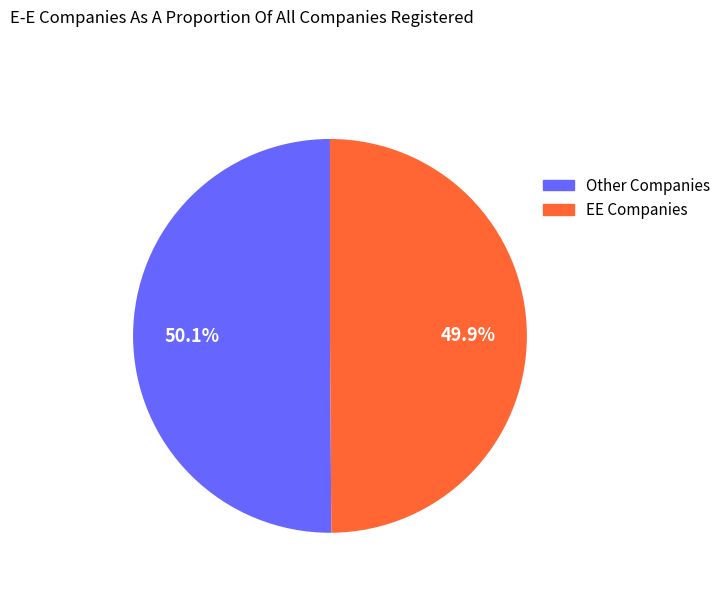

Count the number of slices in the pie.

2